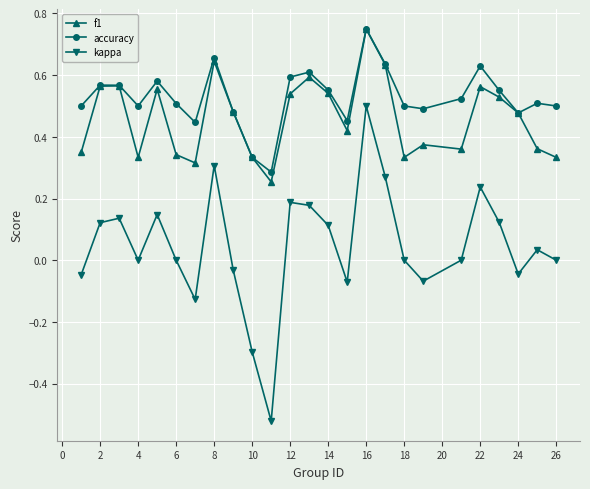

True or false: kappa and accuracy cross at least once.

False